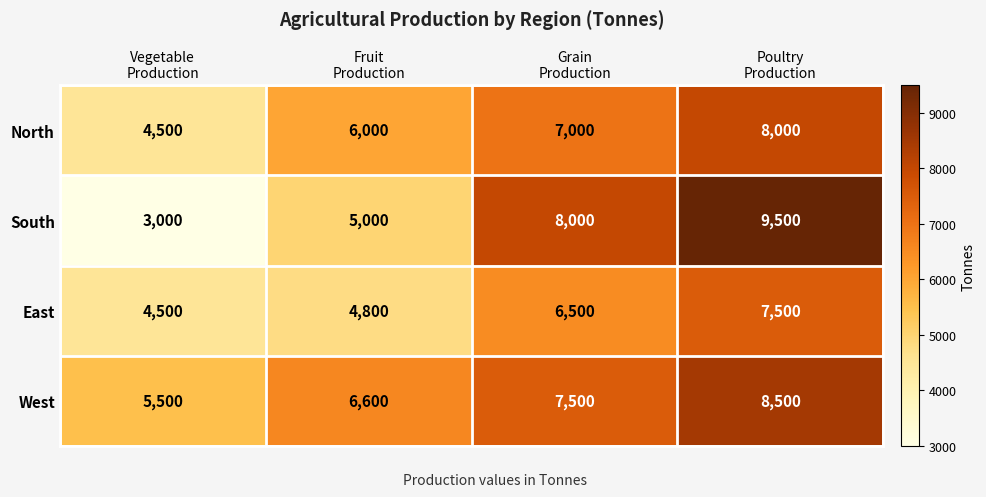

At which category is the sum across all series the highest?

Poultry
Production